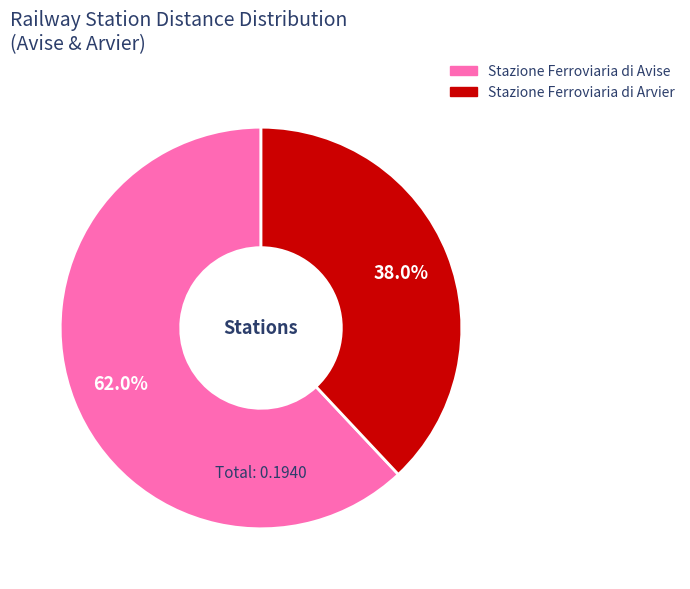

What percentage is the Stazione Ferroviaria di Avise slice, to the nearest percent?

62%